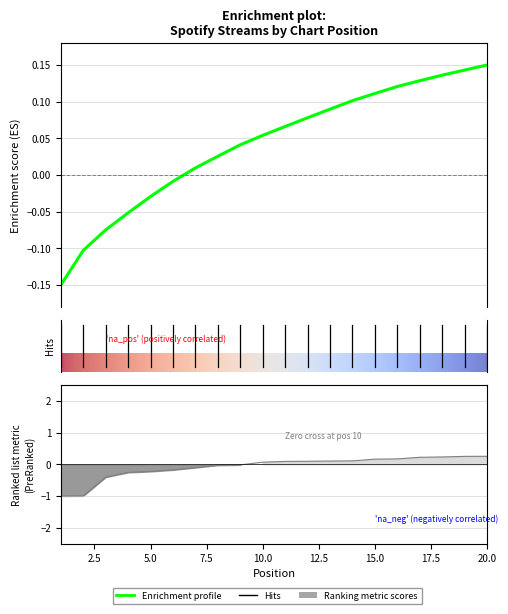

At which label does the data first exceed 0?

10